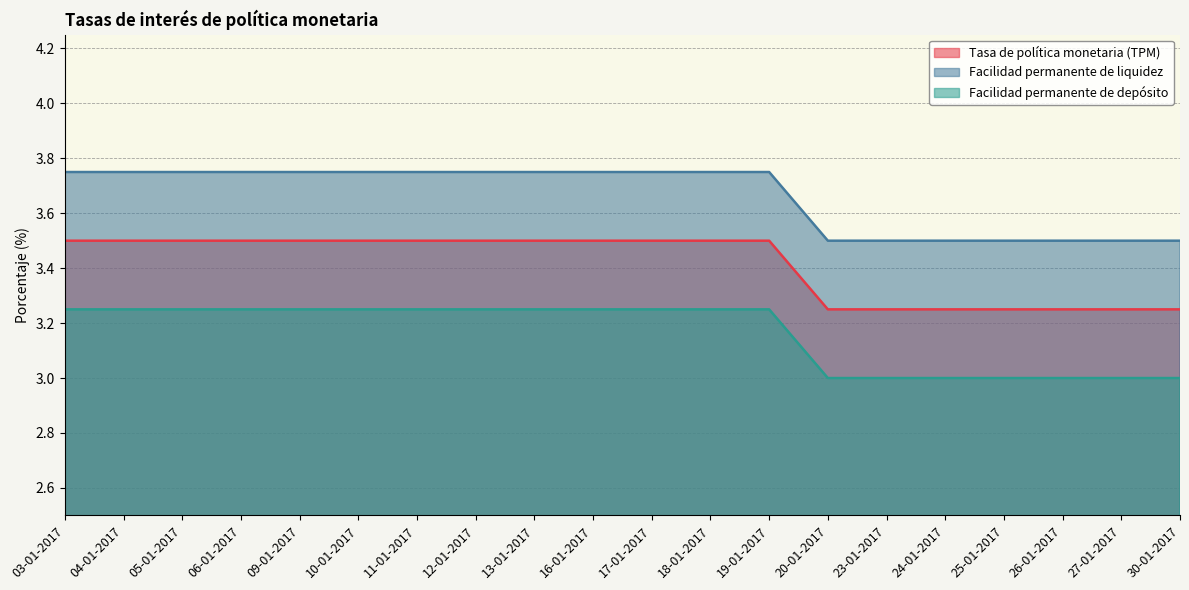

How many lines are shown in the chart?

3